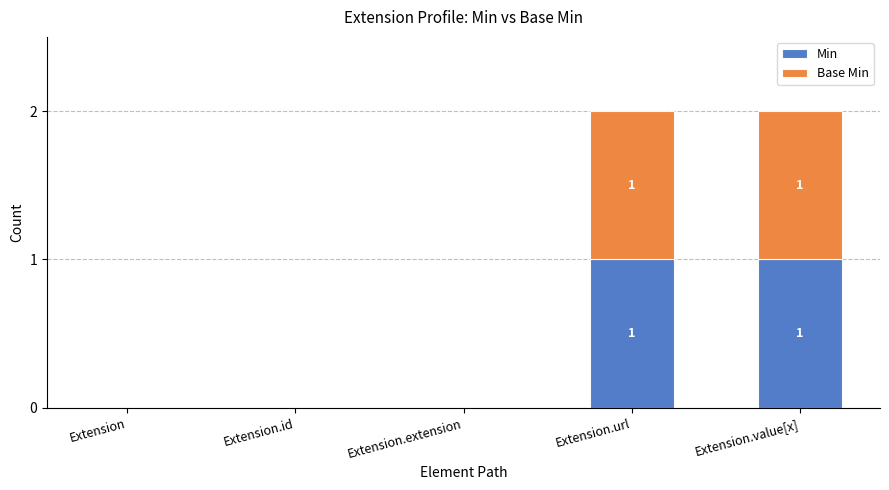

The Min series shows 0 at Extension.value[x]. True or false?

False